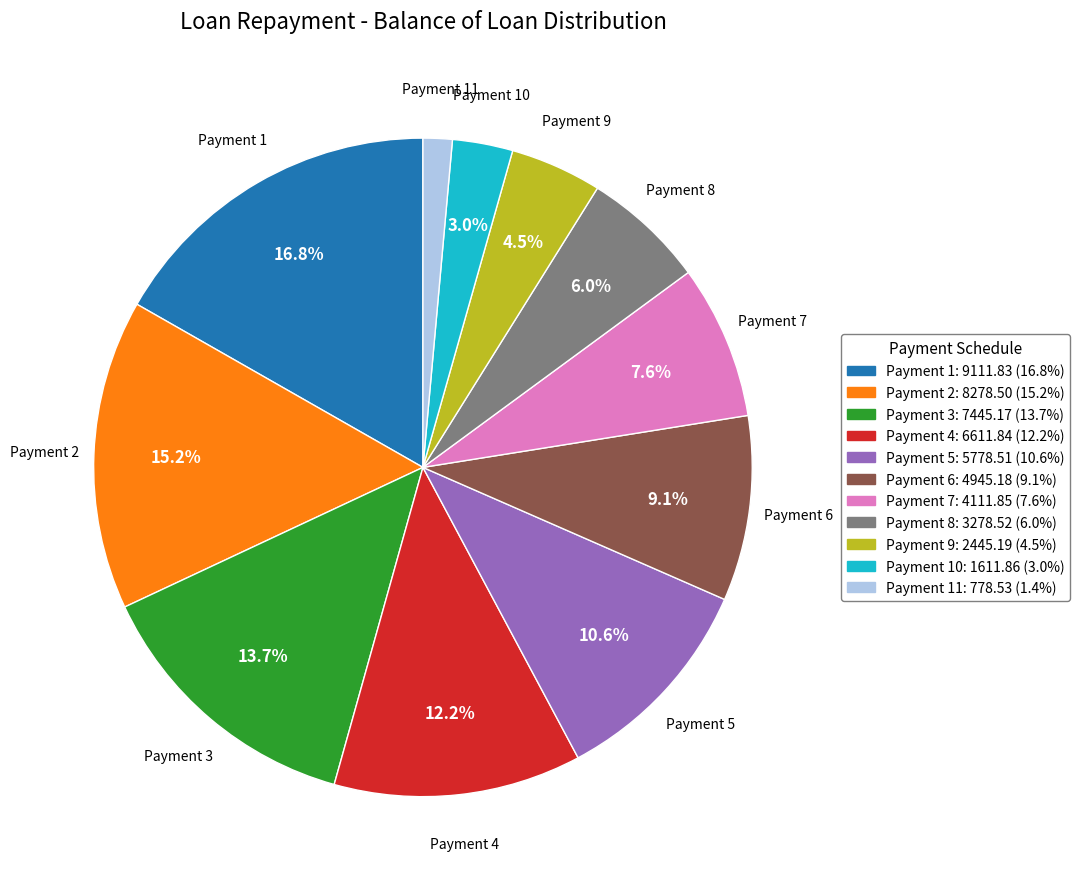

To the nearest percent, what is the difference between the largest and smallest slice percentages?

15%